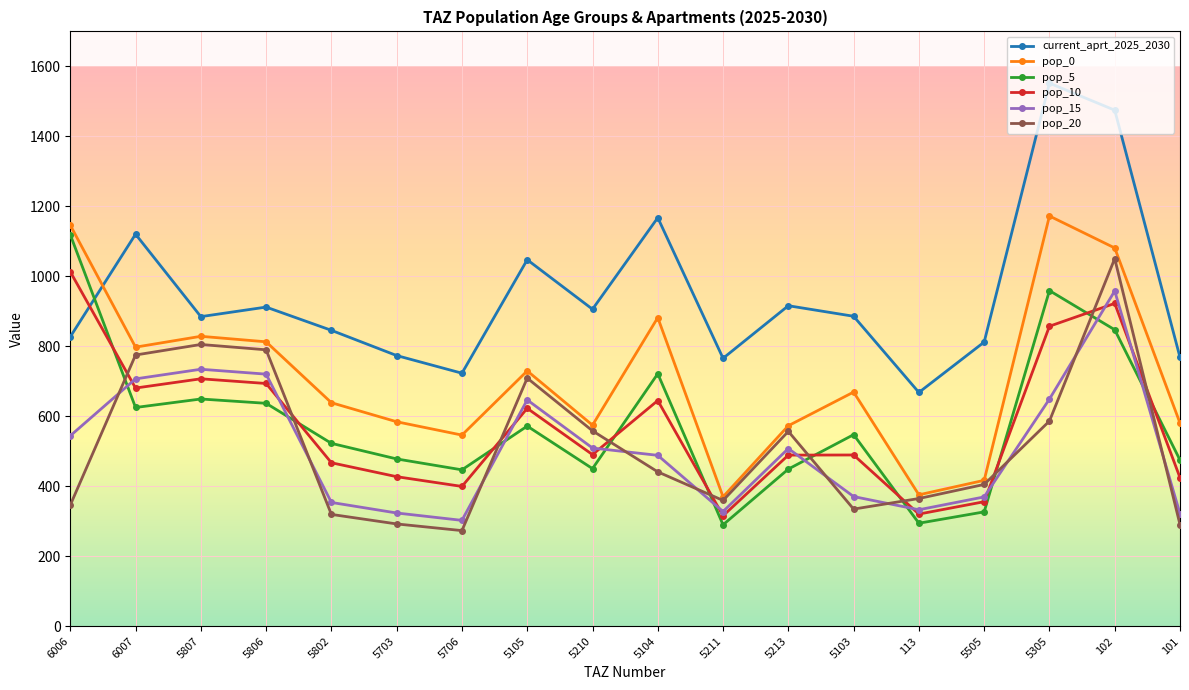

What position from the left is 5807?

3